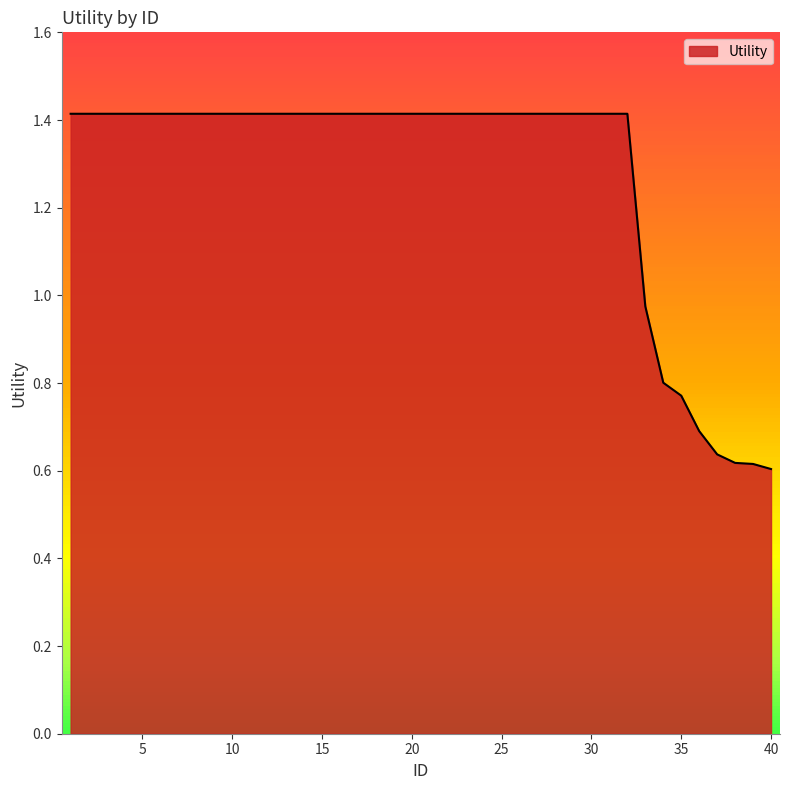

What is the greatest value displayed?

1.4